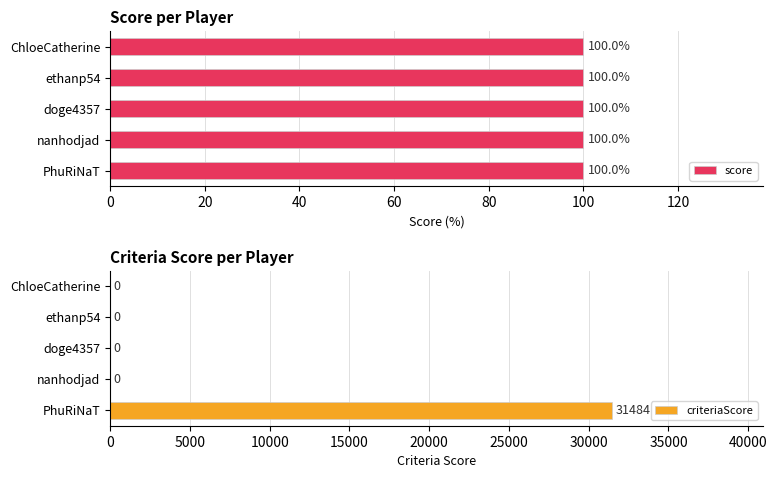

Read the criteriaScore value at PhuRiNaT, to the nearest 50.

31500